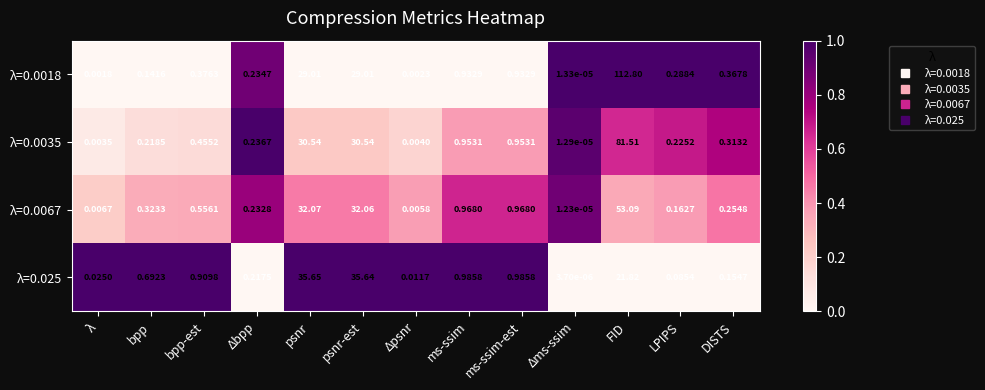

Between Δbpp and psnr-est, which series saw the biggest shift?

λ=0.025